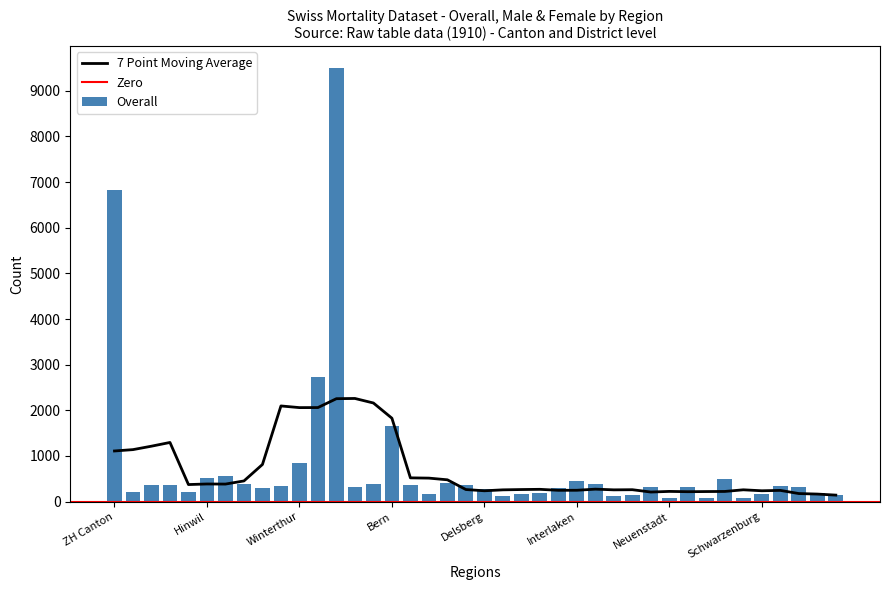

At which label is Male closest to 2514?

ZH Canton